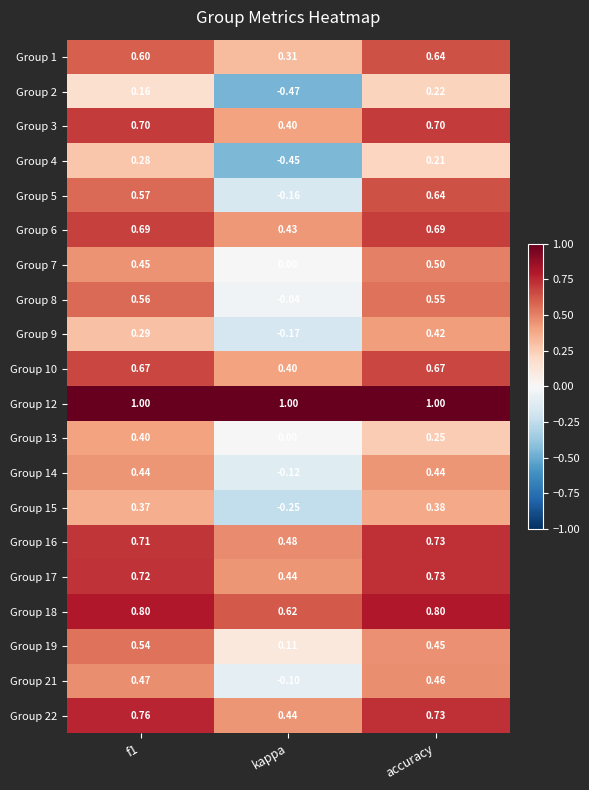

At how many categories does at least one series exceed 0?

3